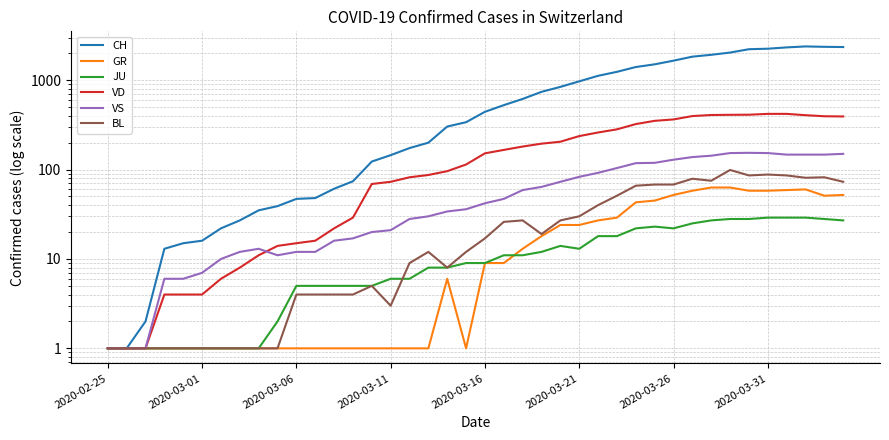

At which category does VS reach its first local valley?

9